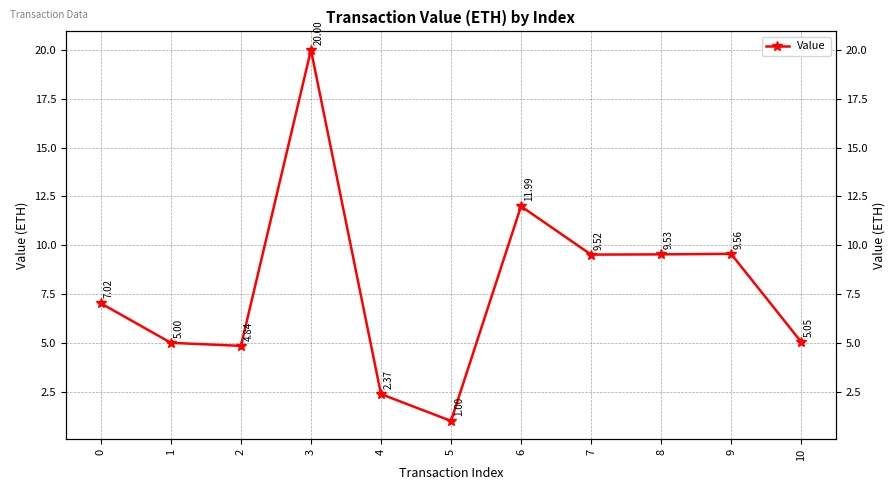

True or false: the data shows 2.2 at 1.

False